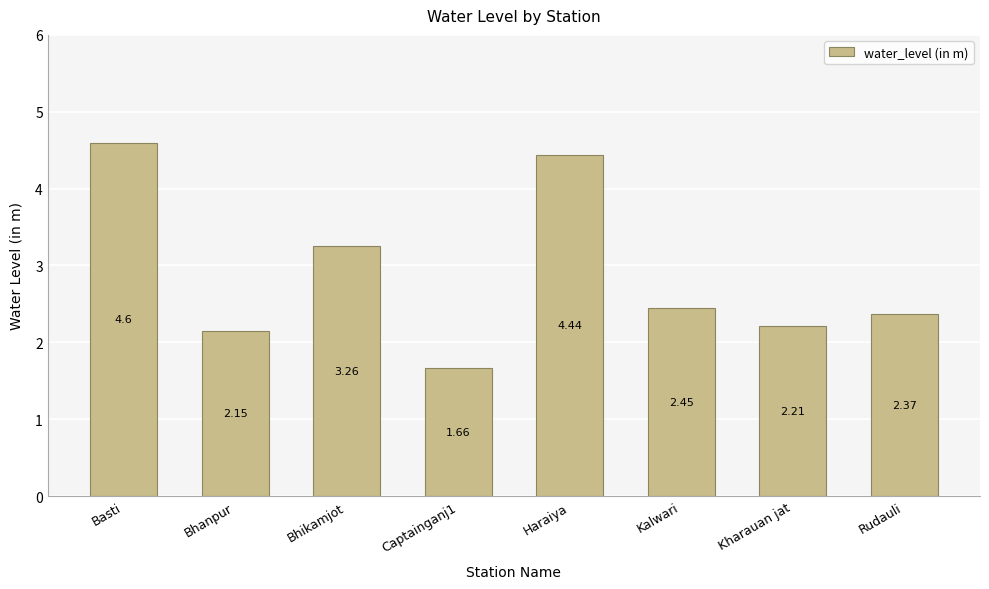

Are the bars horizontal?

No